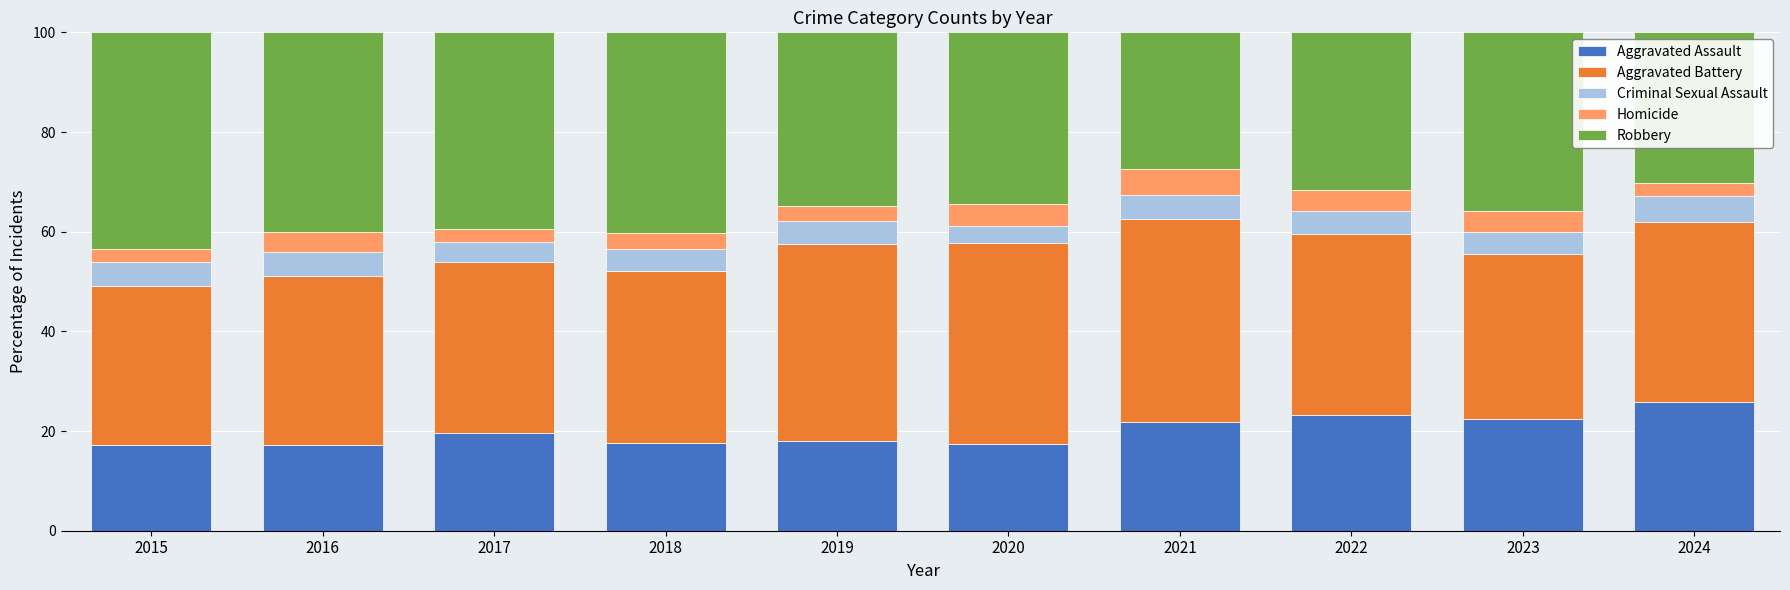

The value of Aggravated Assault at 2017 is 19.7. True or false?

True